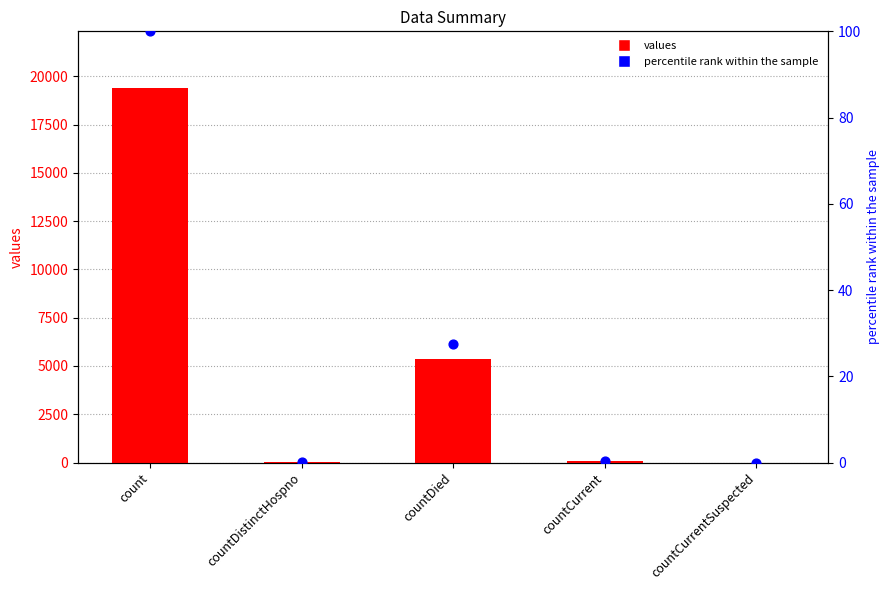

At which category is the sum across all series the highest?

count